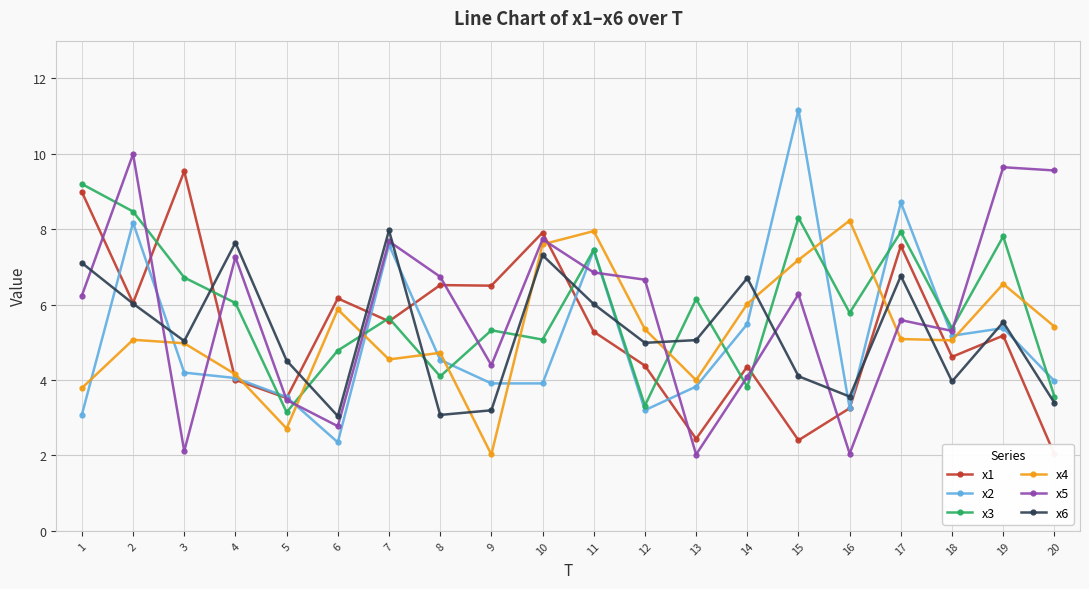

Where do x3 and x5 first cross each other?

1 and 2